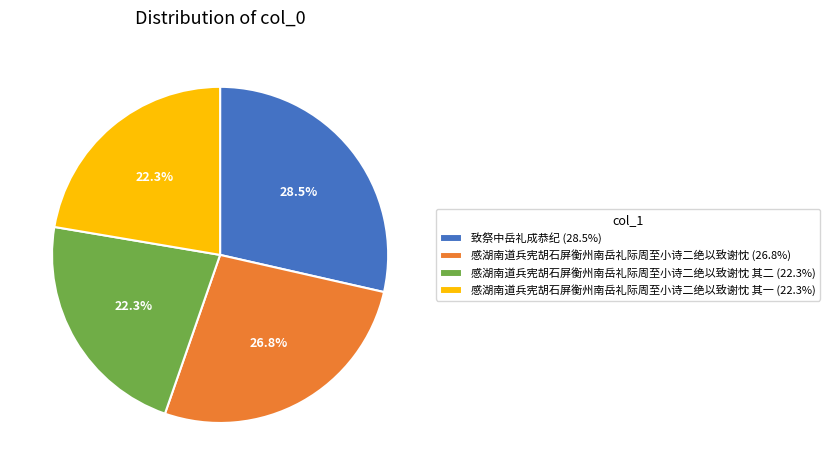

Which slice is the largest?

致祭中岳礼成恭纪 (28.5%)